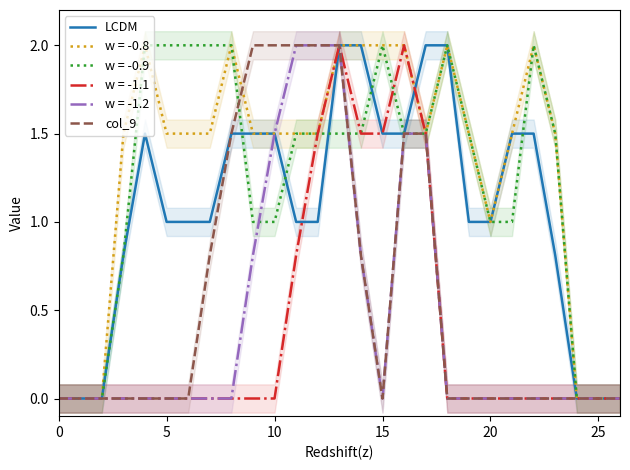

Which series has the largest total across all categories?

LCDM